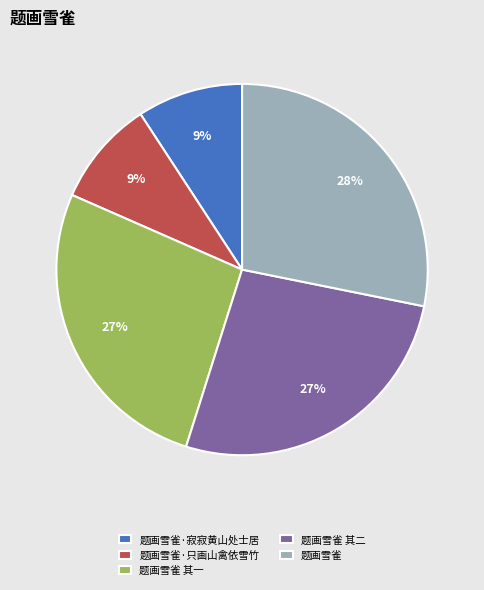

To the nearest percent, what is the difference between the largest and smallest slice percentages?

19%